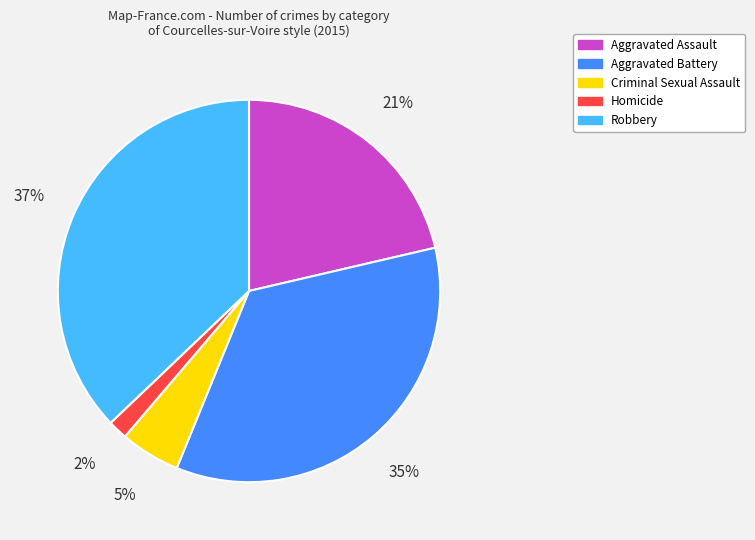

Which has a higher value, Robbery or Aggravated Battery?

Robbery